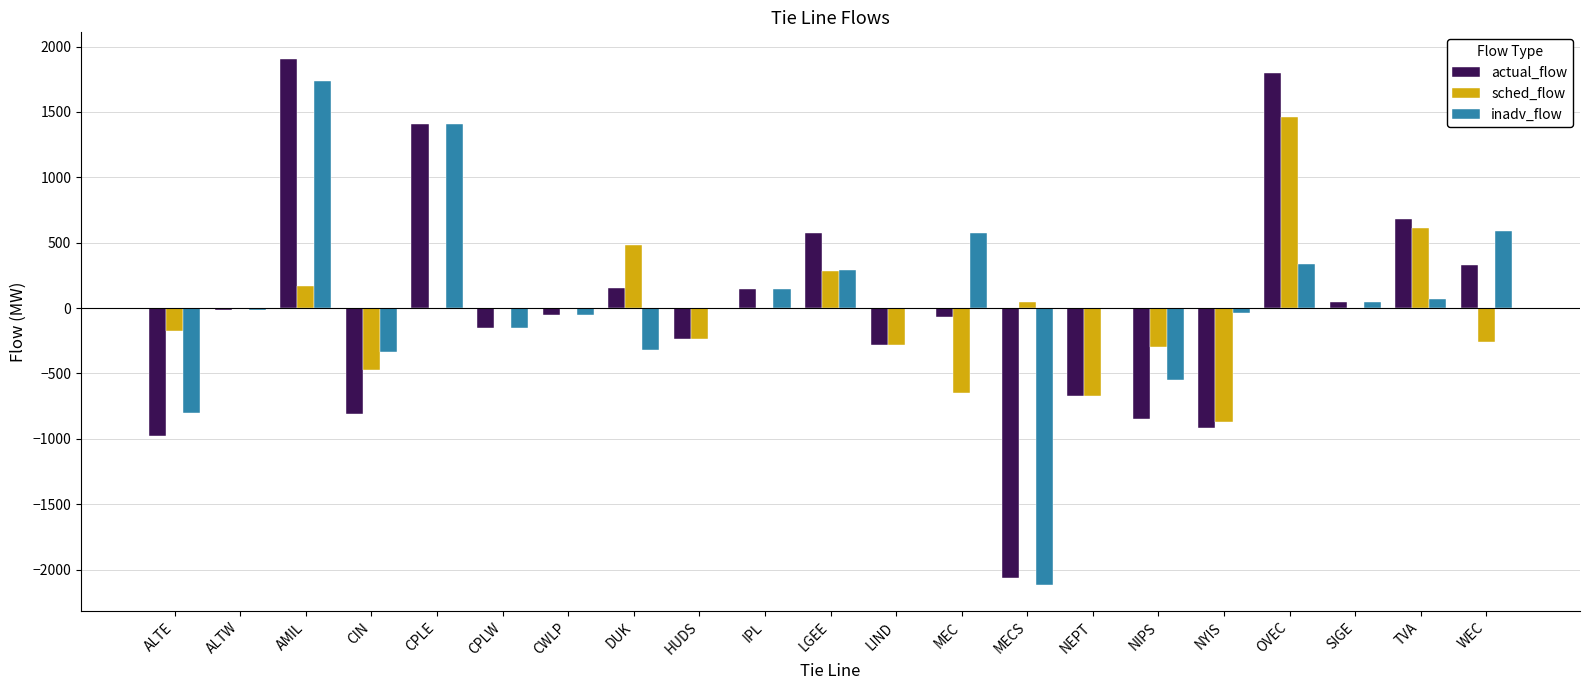

What is the total value across all series at NEPT?

-1348